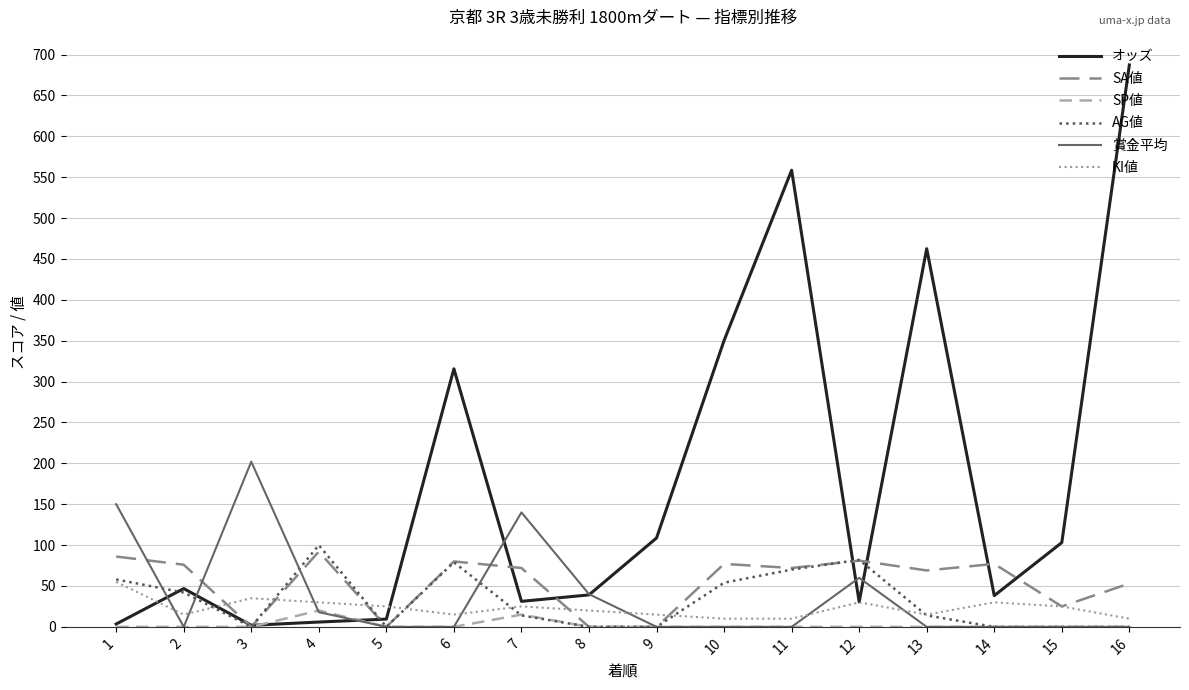

Where is the first local minimum for KI値?

2